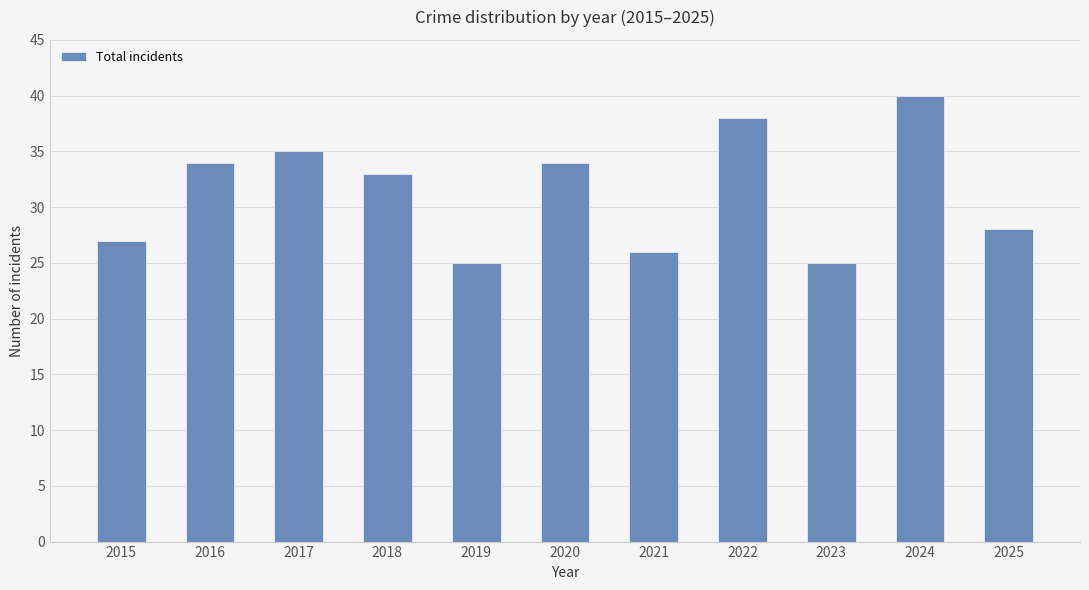

What is the value of the 9th bar from the left?

25